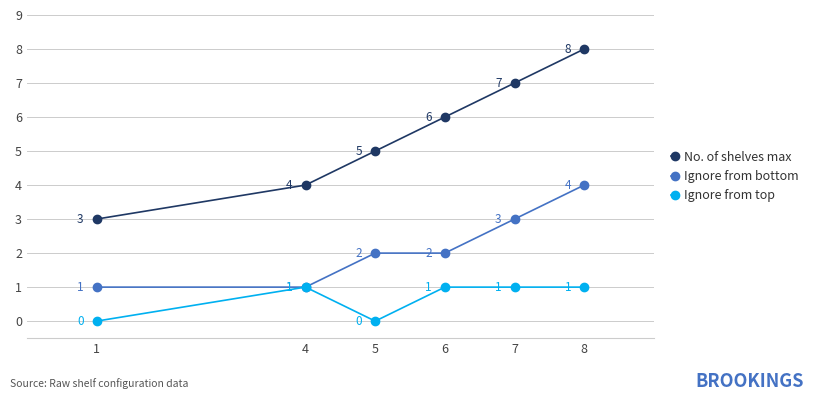

True or false: Ignore from top and No. of shelves max cross at least once.

False